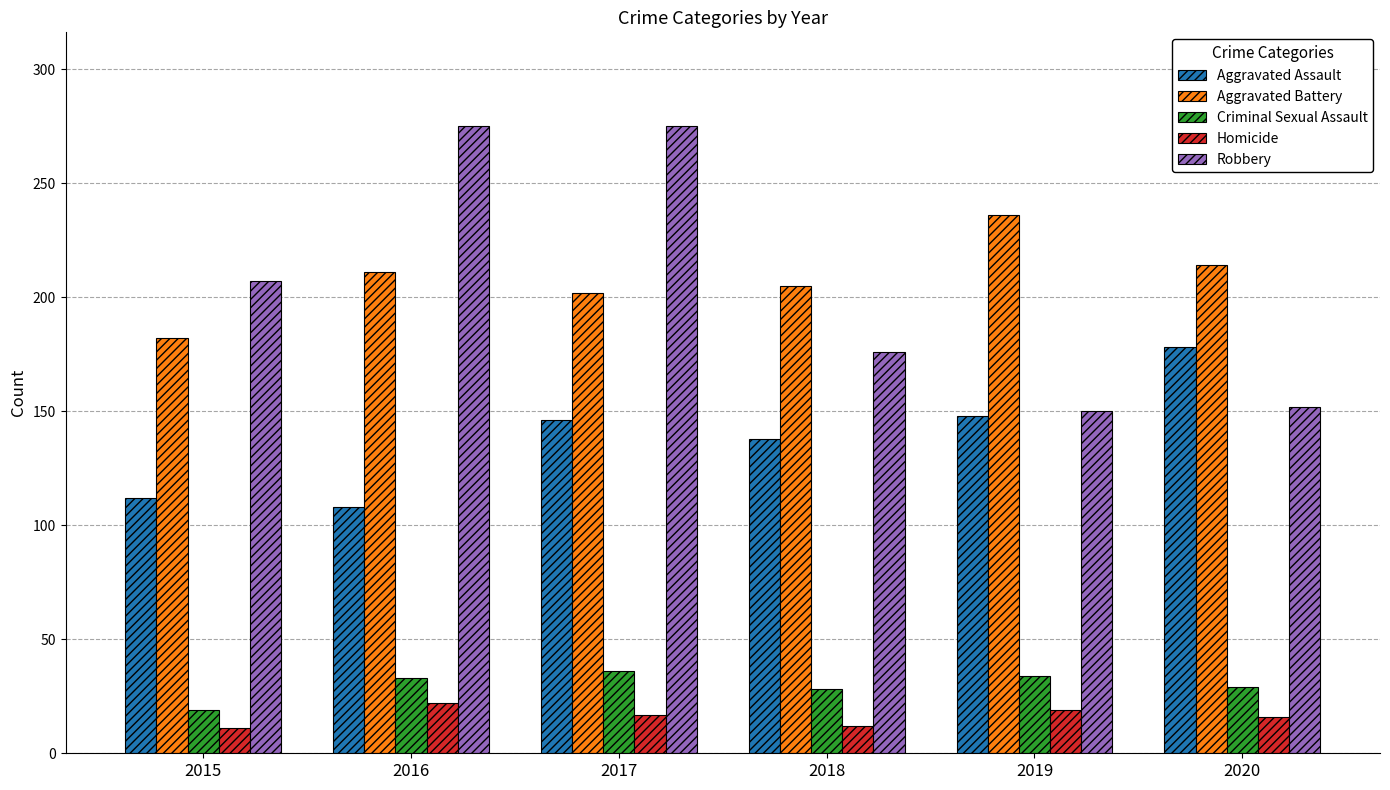

What is the total value across all series at 2016?

649